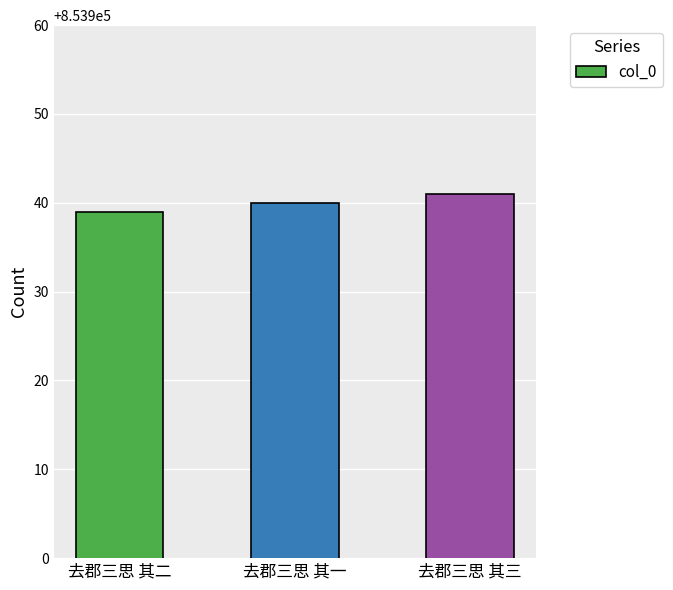

What is the difference between the maximum and minimum values?

2